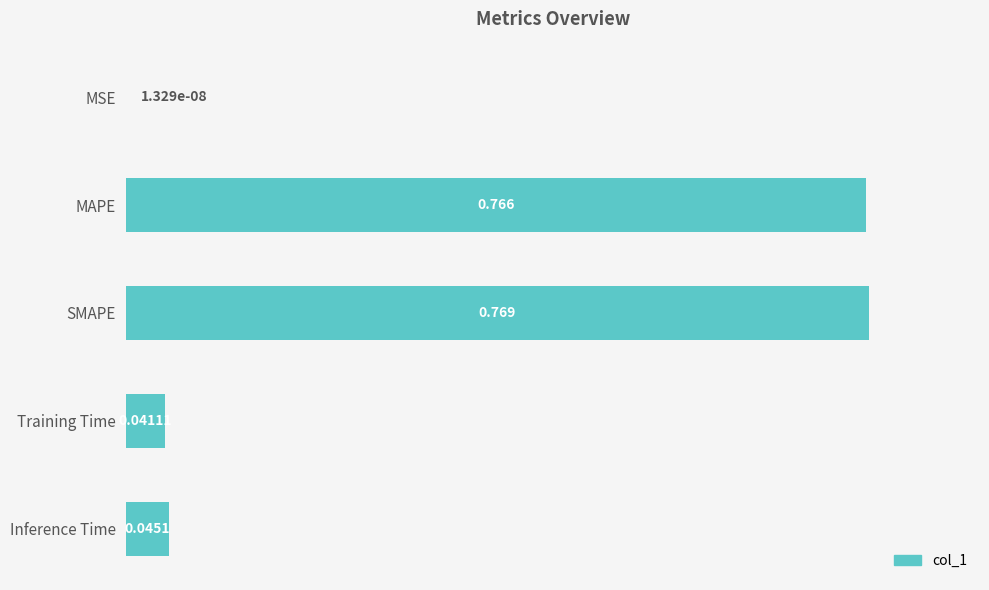

Which category has the highest value across all series?

SMAPE